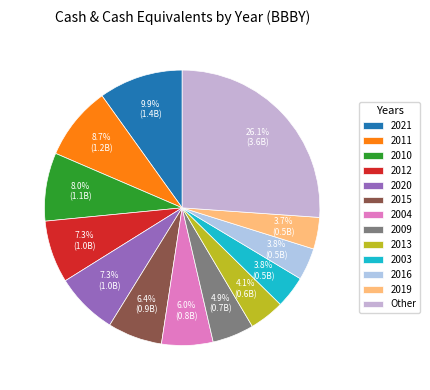

To the nearest percent, what is the difference between the largest and smallest slice percentages?

22%